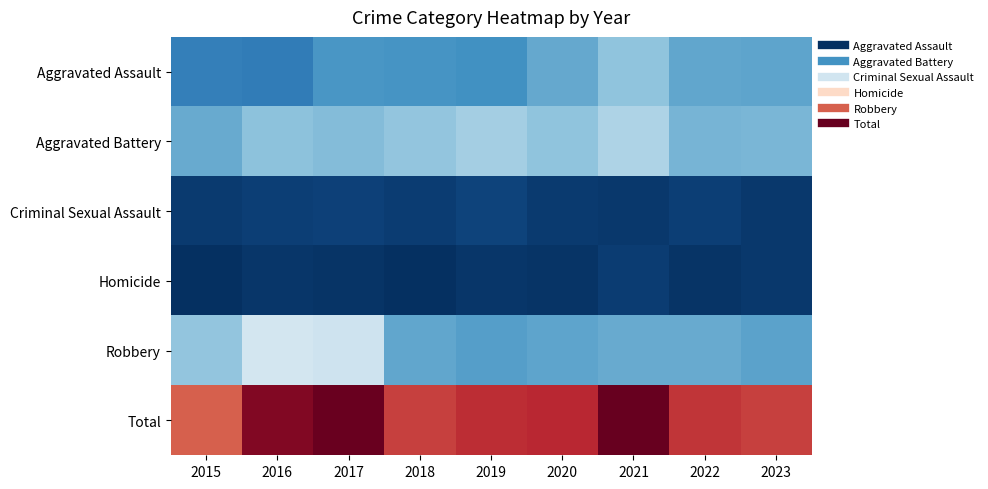

What is the total value across all series at 2020?

1656